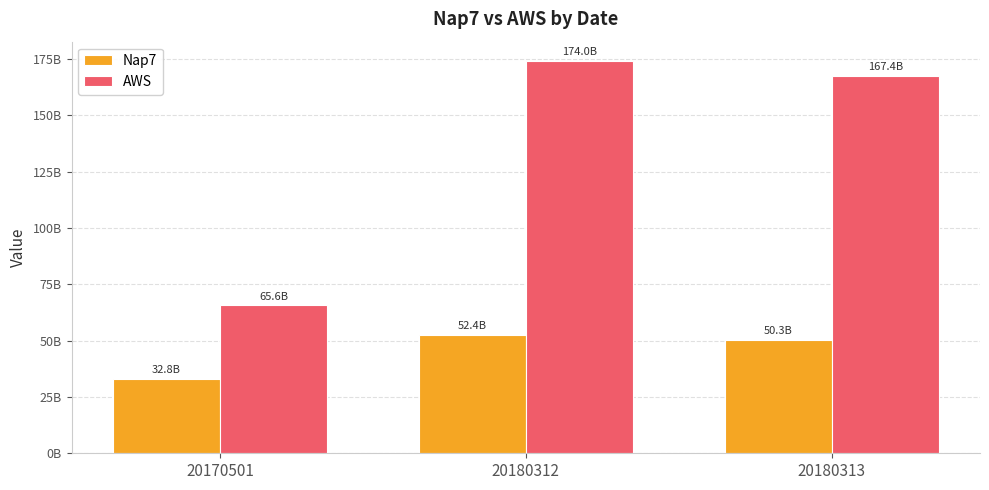

What are all the series names shown in the legend?

Nap7, AWS